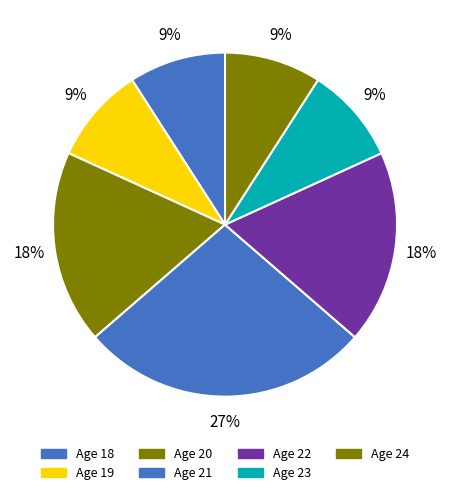

How many segments does this pie chart have?

7